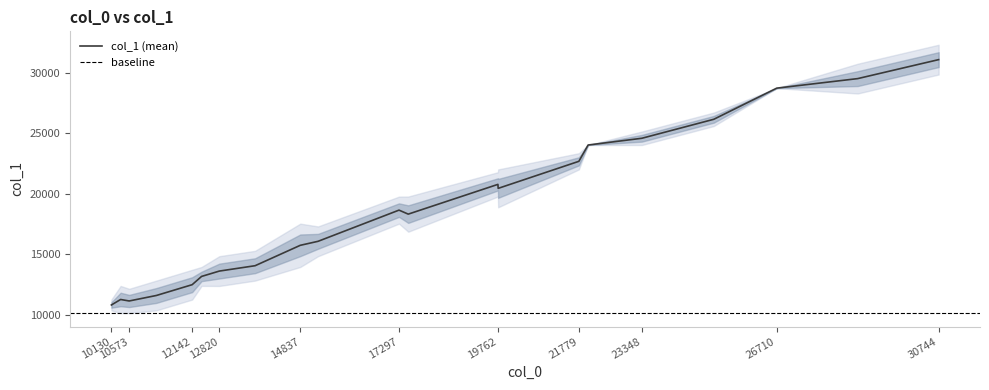

What is the highest value of the col_1 (mean) series?

31083.0